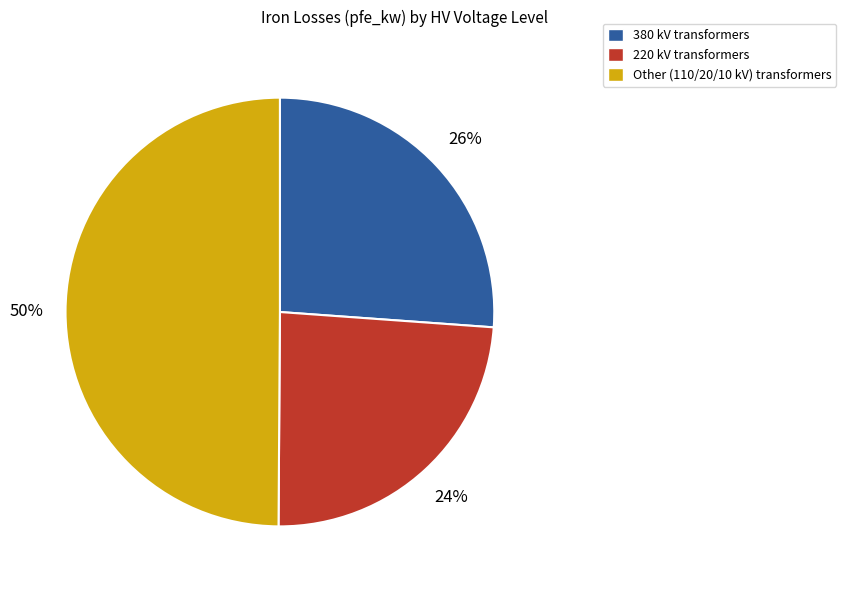

What is the largest slice in the pie chart?

Other (110/20/10 kV) transformers